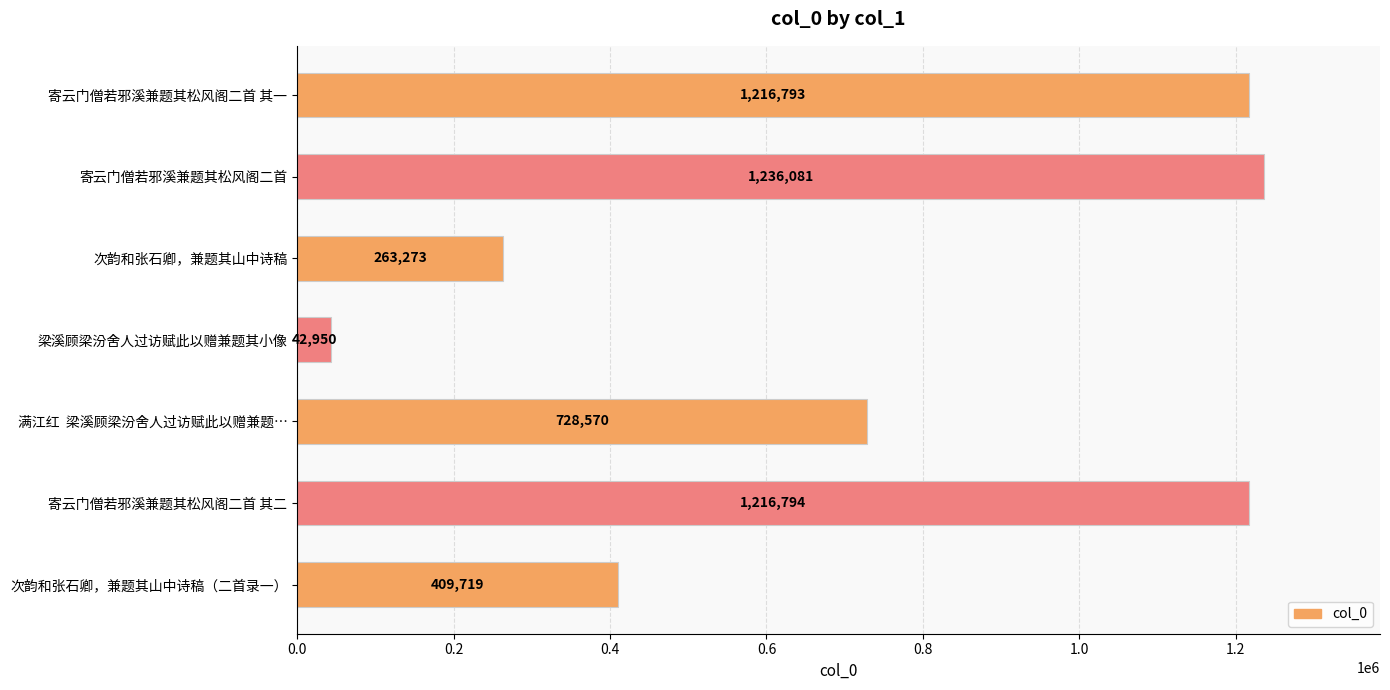

What is the difference between the maximum and second lowest values?

972808